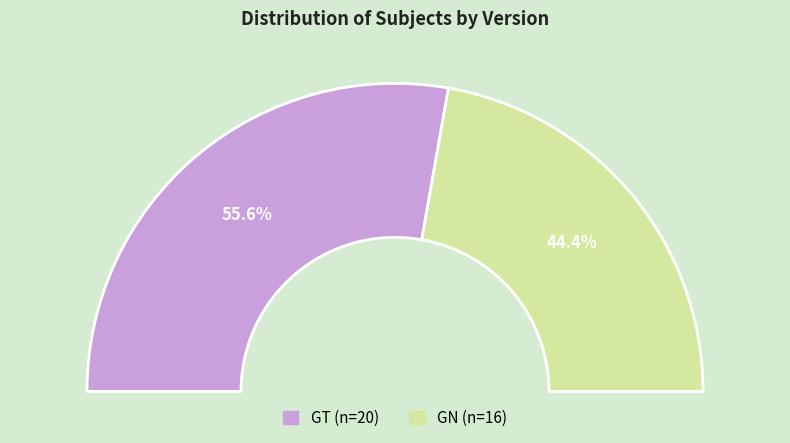

Does any single category account for the majority?

Yes